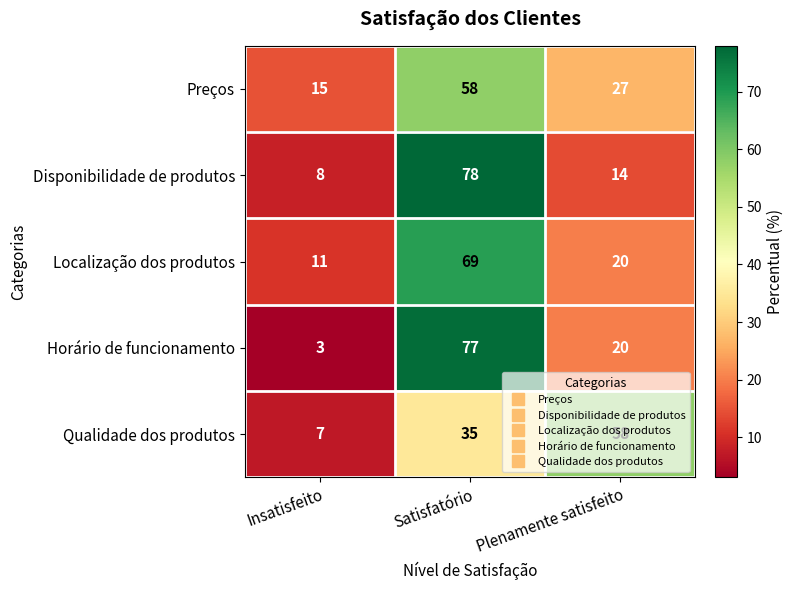

How many data points does each series have?

3